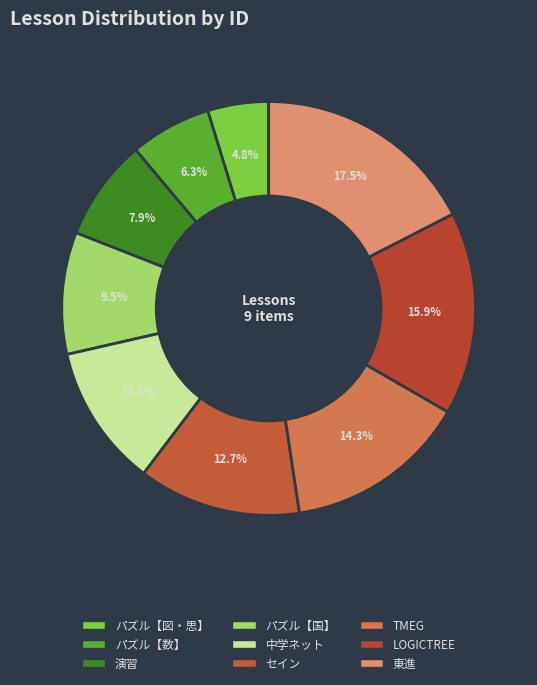

How many slices are in this pie chart?

9